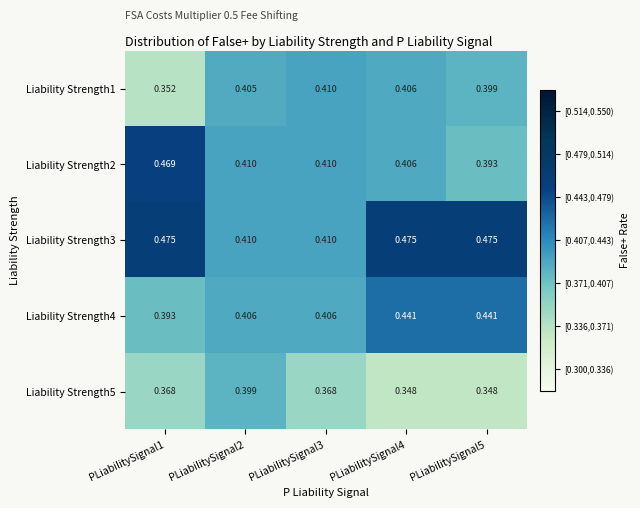

At which category is the sum across all series the highest?

PLiabilitySignal4